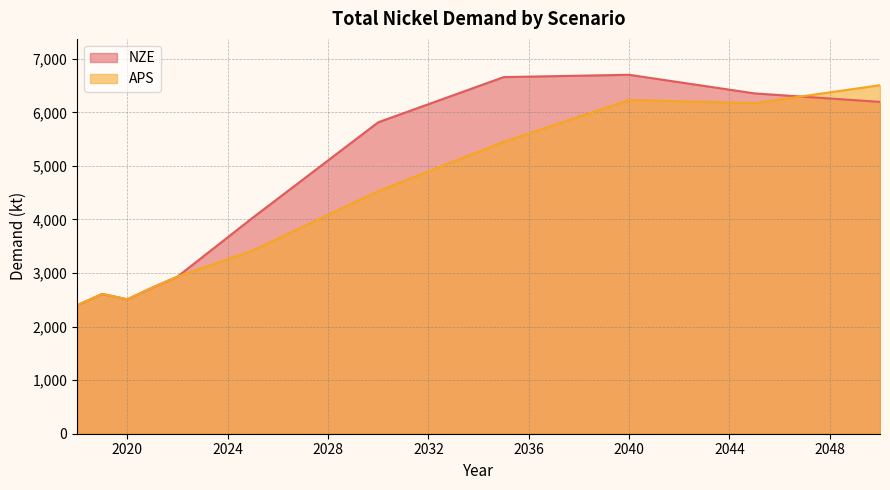

How many values in the APS series exceed 5267?

17